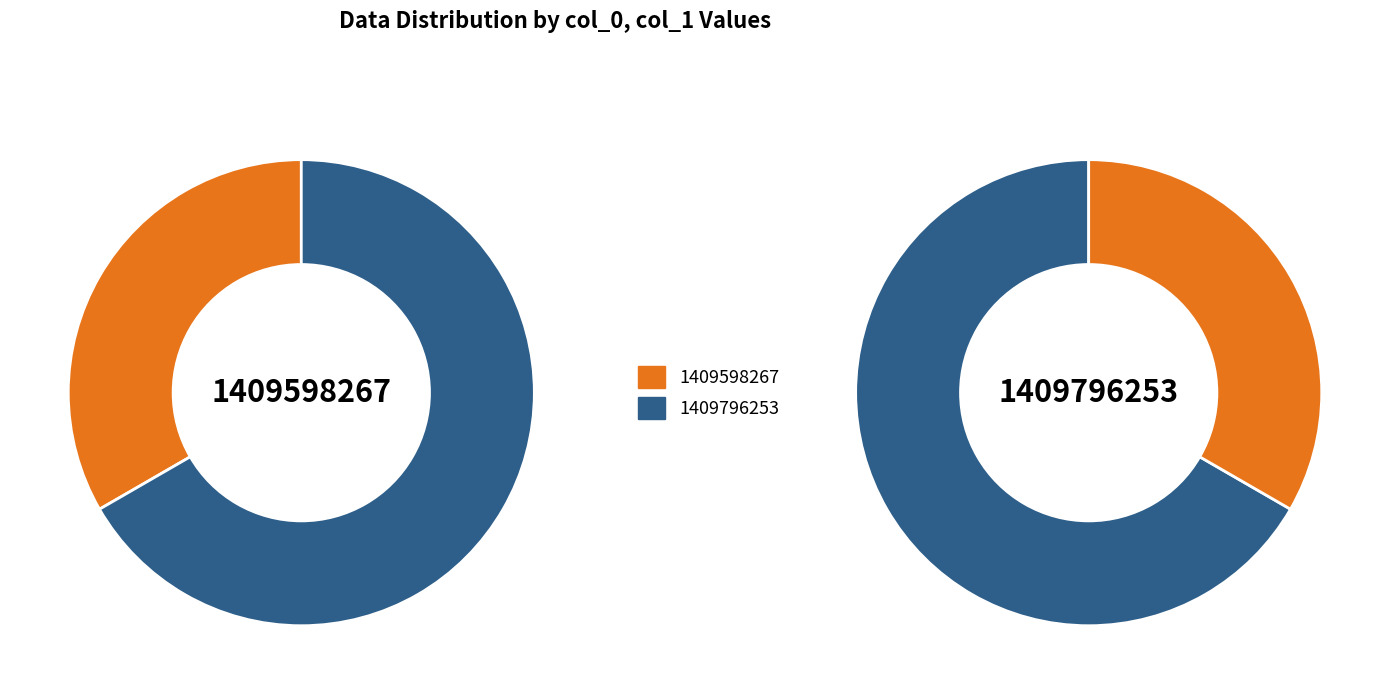

Which slice is the largest?

1409796253